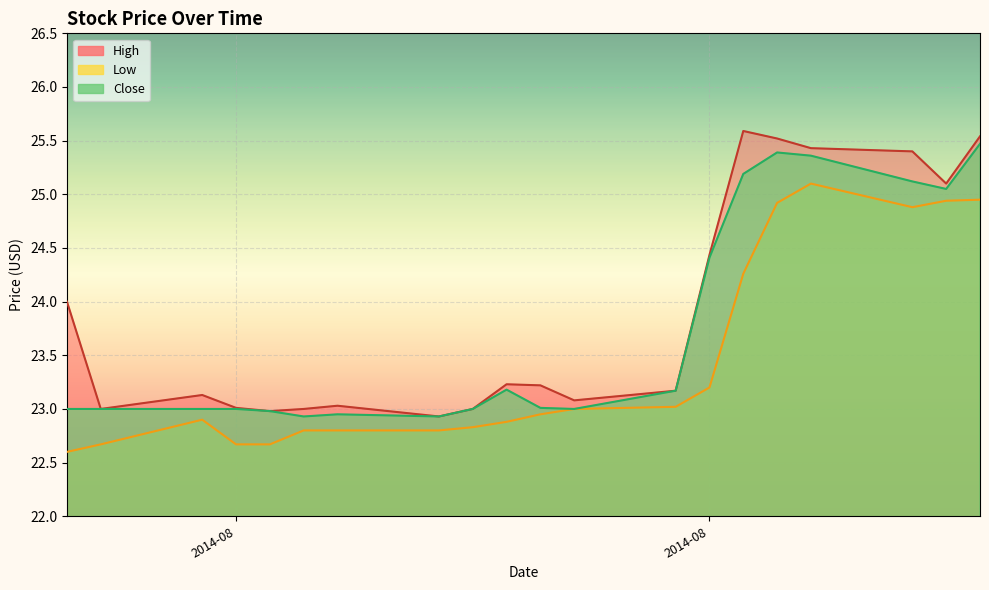

True or false: Close and Low cross at least once.

False